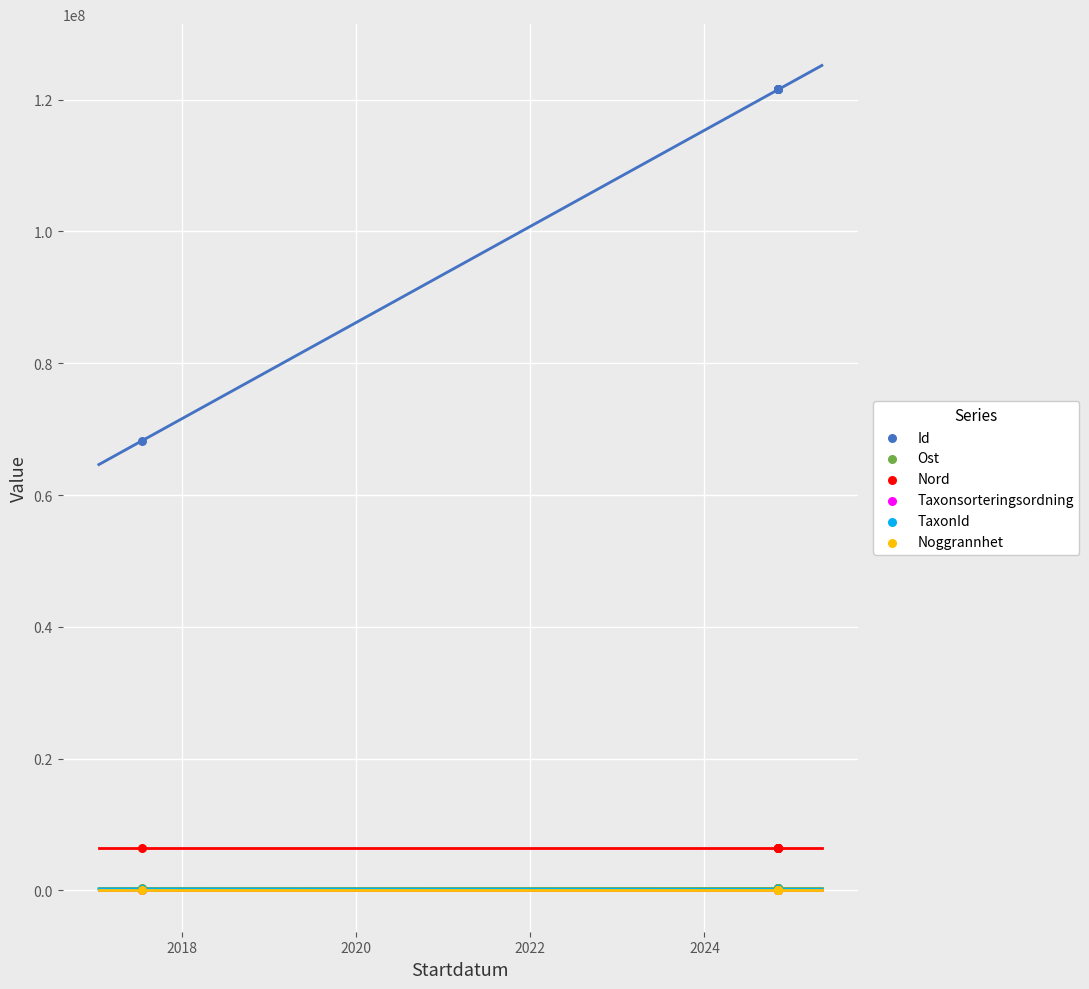

What are all the series names shown in the legend?

Id, Ost, Nord, Taxonsorteringsordning, TaxonId, Noggrannhet